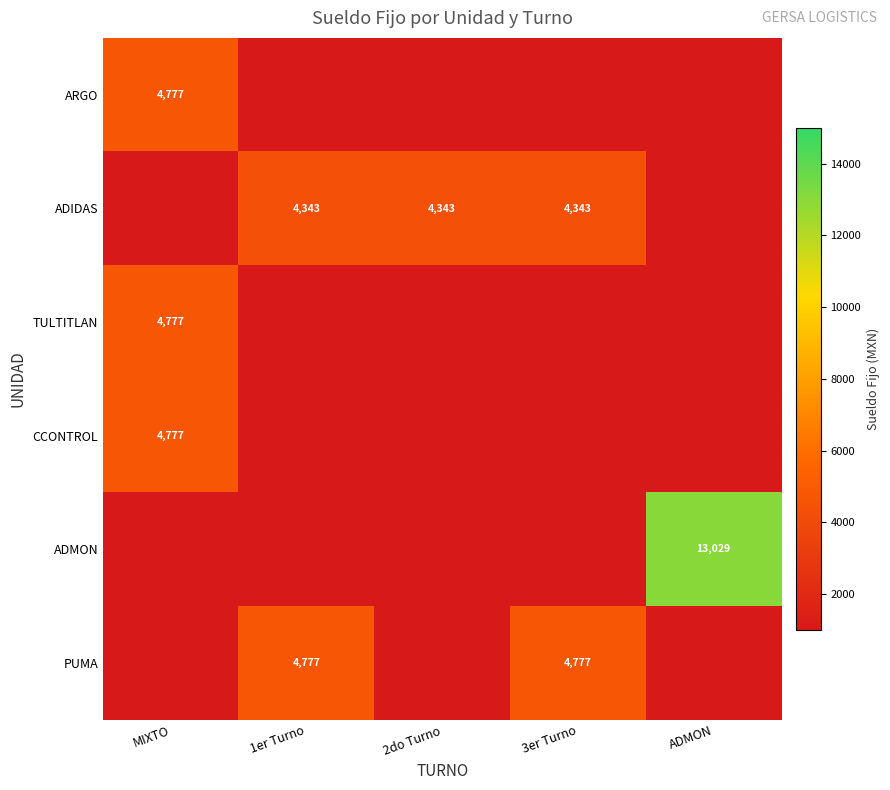

Is it true that CCONTROL equals 6962.4 at MIXTO?

False